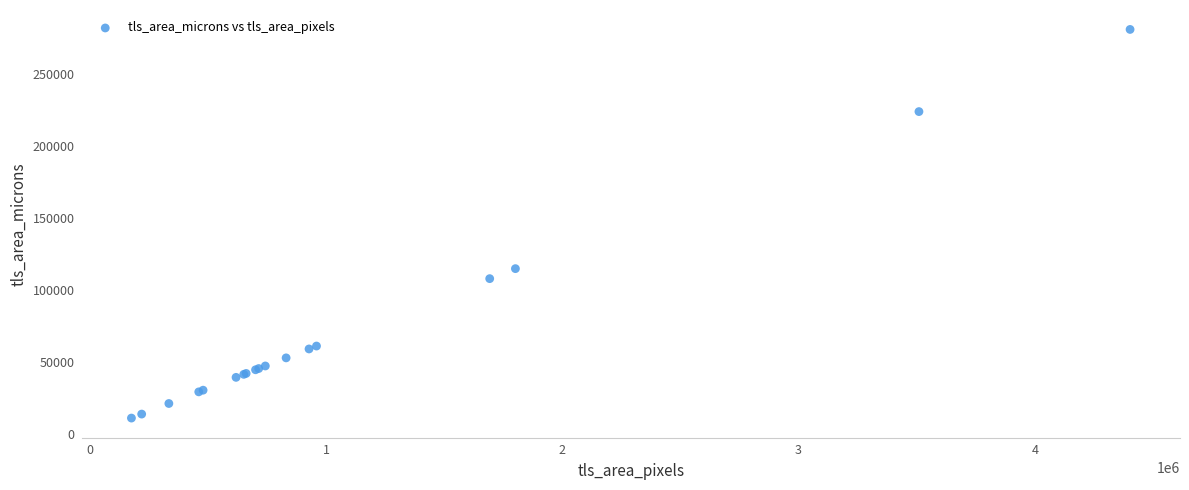

What Y value in the scatter plot is closest to 146207?

115028.9